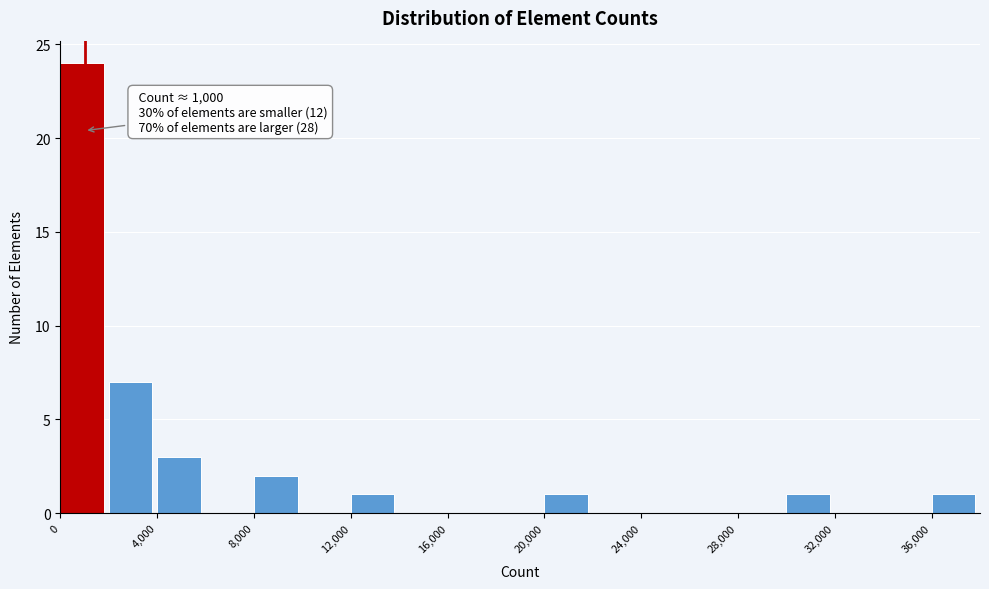

Which range on the x-axis has the tallest bar?

0 to 2000